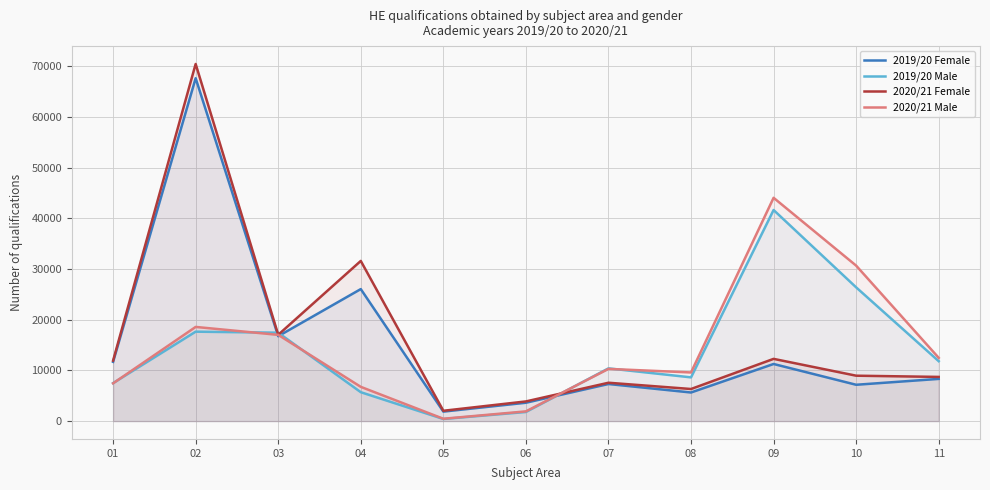

What is the value of the 2019/20 Female point at the 7th from the left?

7315